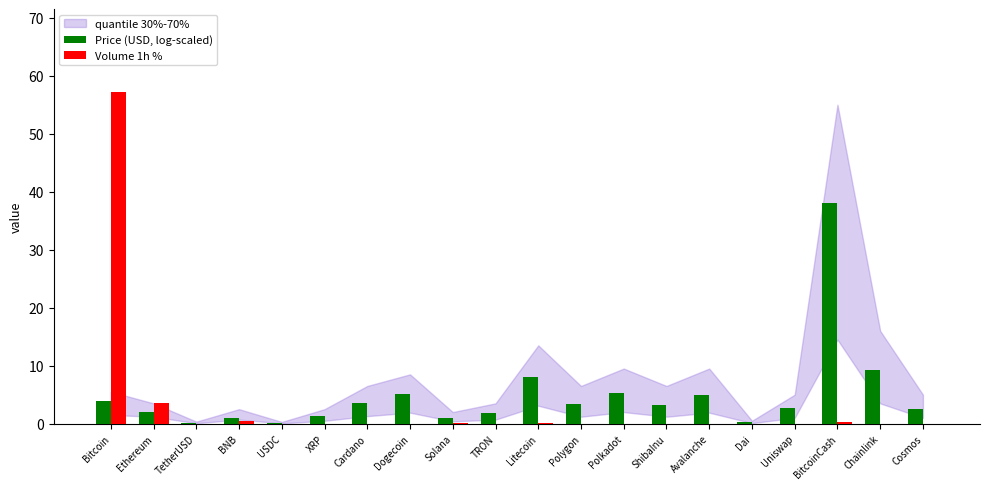

What is the spread (max minus min) of values at Cardano?

3.6